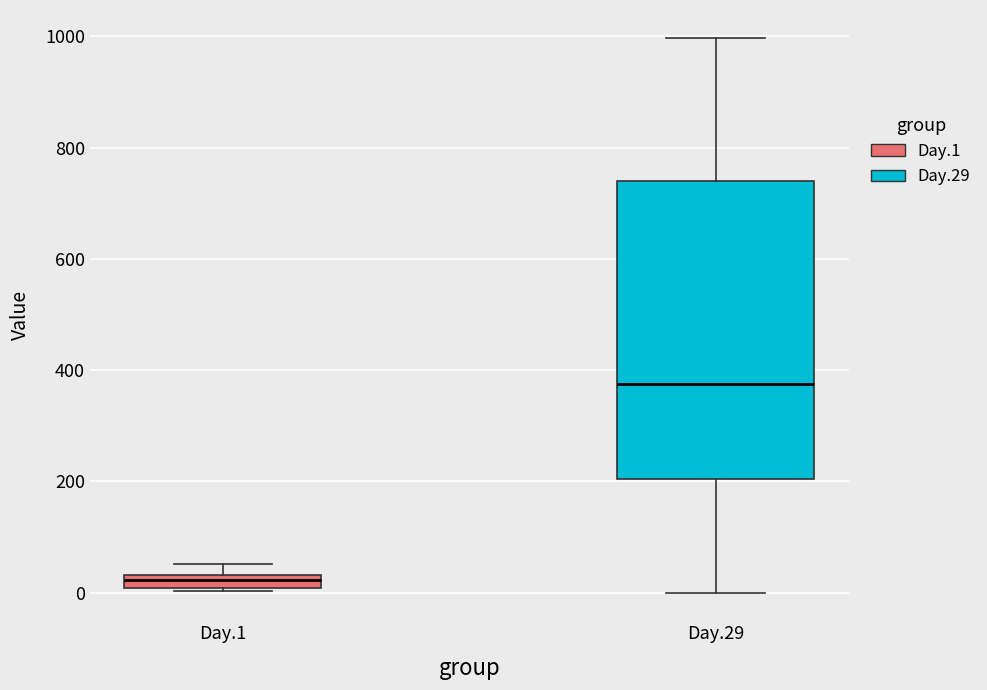

Comparing the boxes themselves (not the whiskers), which one is the tallest?

Day.29